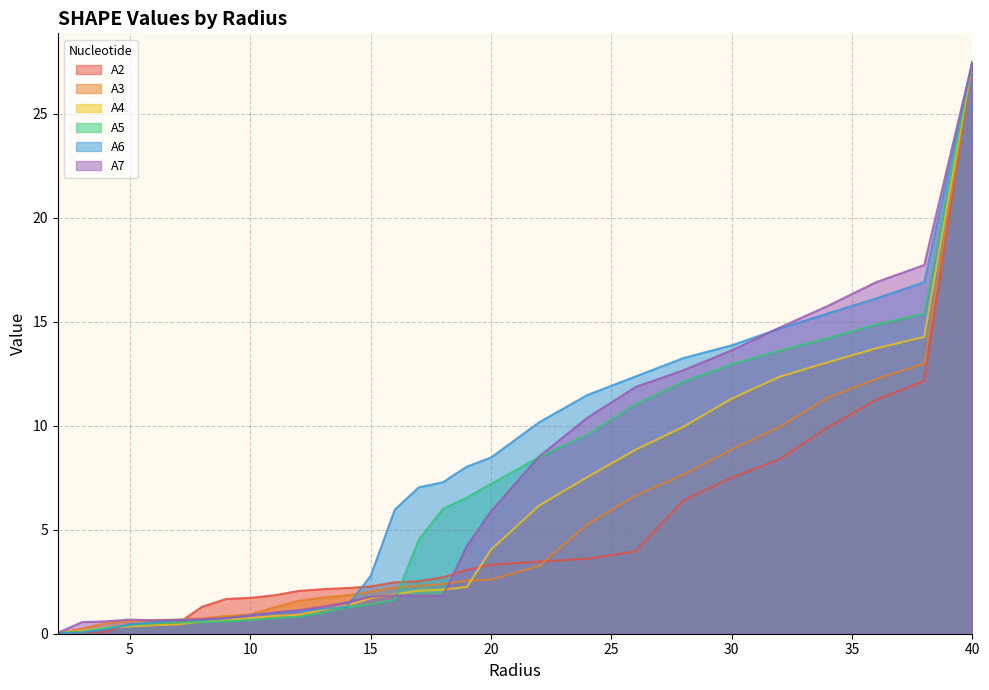

Which series has the widest spread of values?

A2